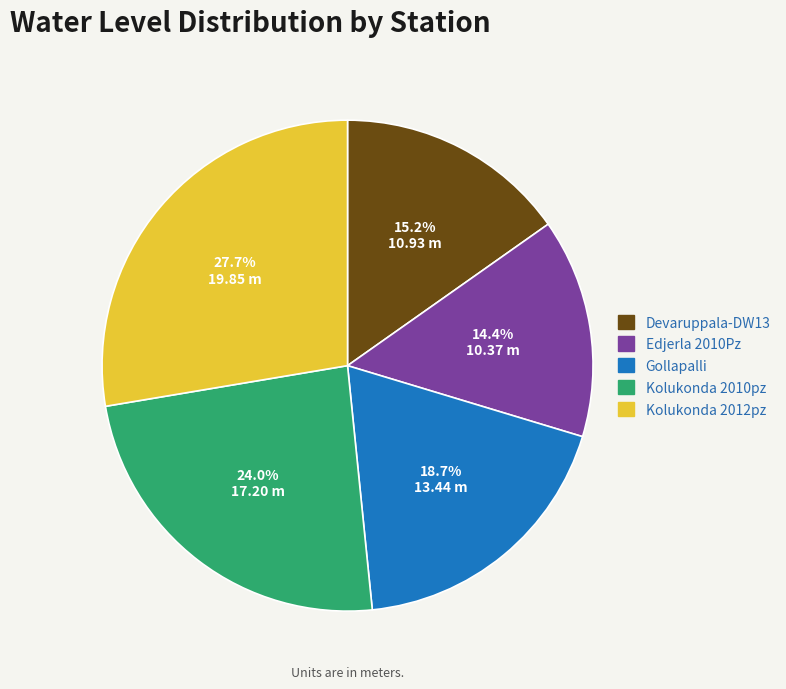

The Kolukonda 2012pz slice represents 28% of the pie. True or false?

True